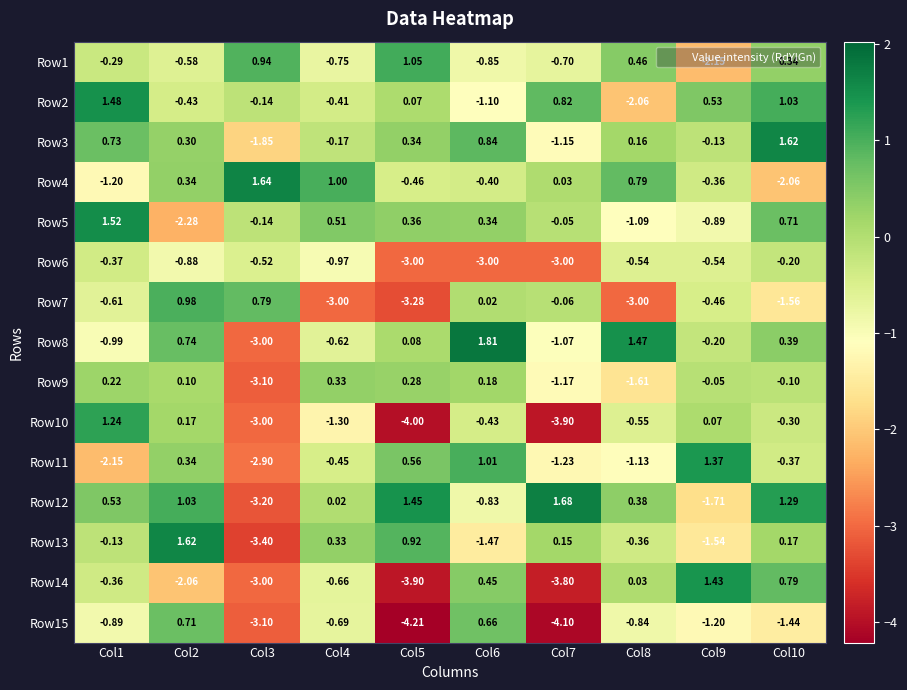

Which has a higher value, Col6 or Col10?

Col10